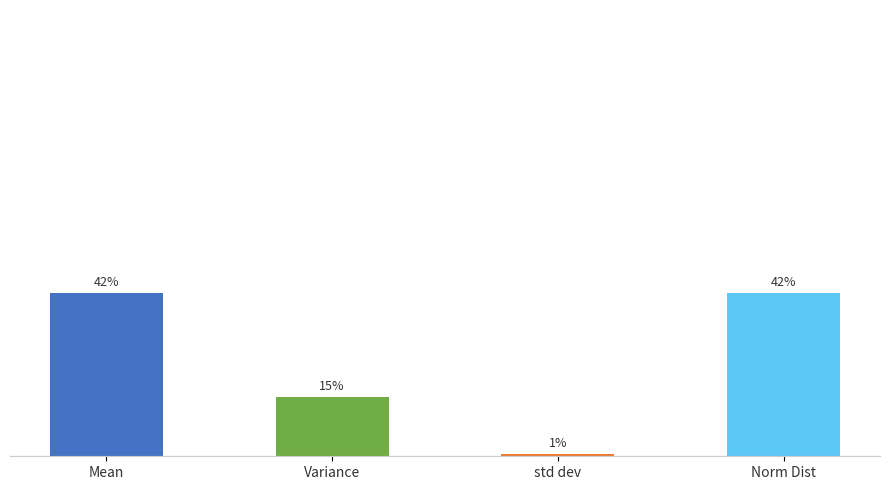

What is the change in value from Mean to Variance?

-1600